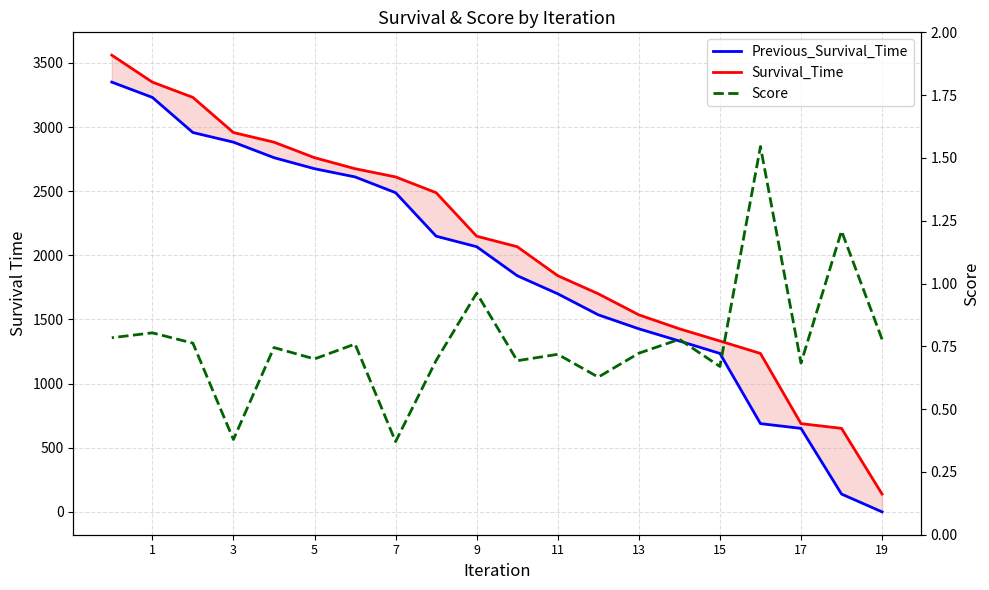

True or false: Survival_Time and Previous_Survival_Time intersect in this chart.

False